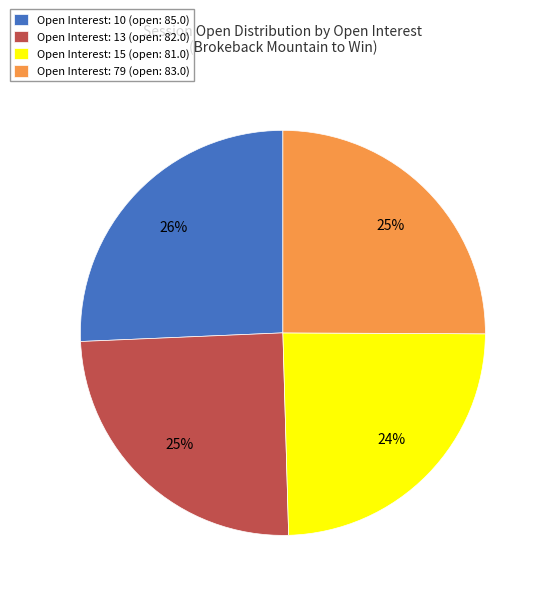

The Open Interest: 10 (open: 85.0) slice represents 26% of the pie. True or false?

True